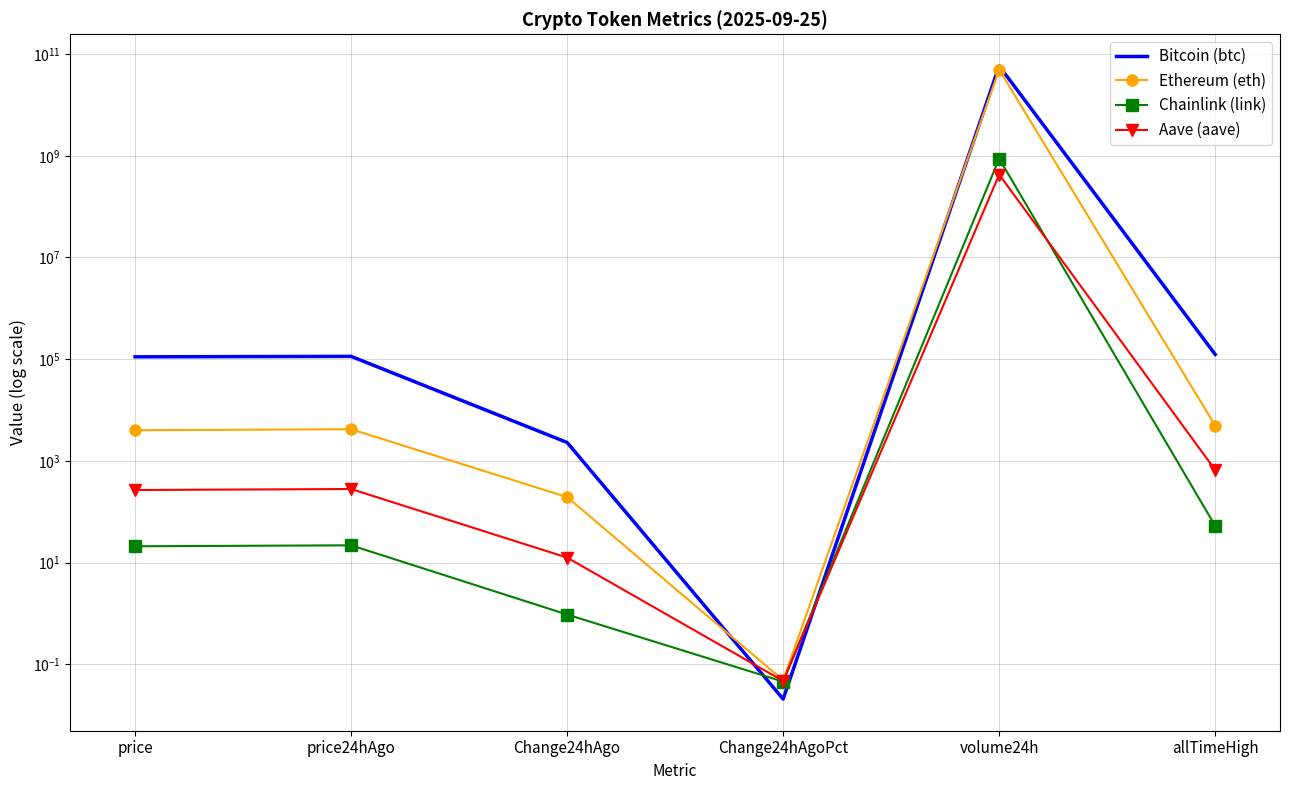

How many data points in Aave (aave) are less than 279?

3